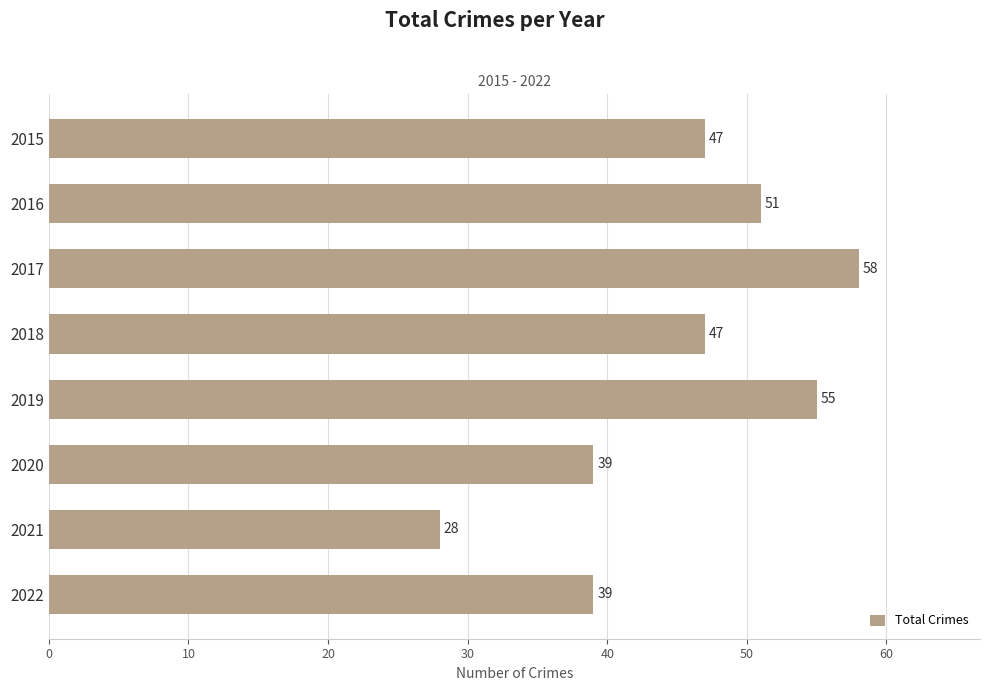

What is the value of the 4th bar from the top?

47